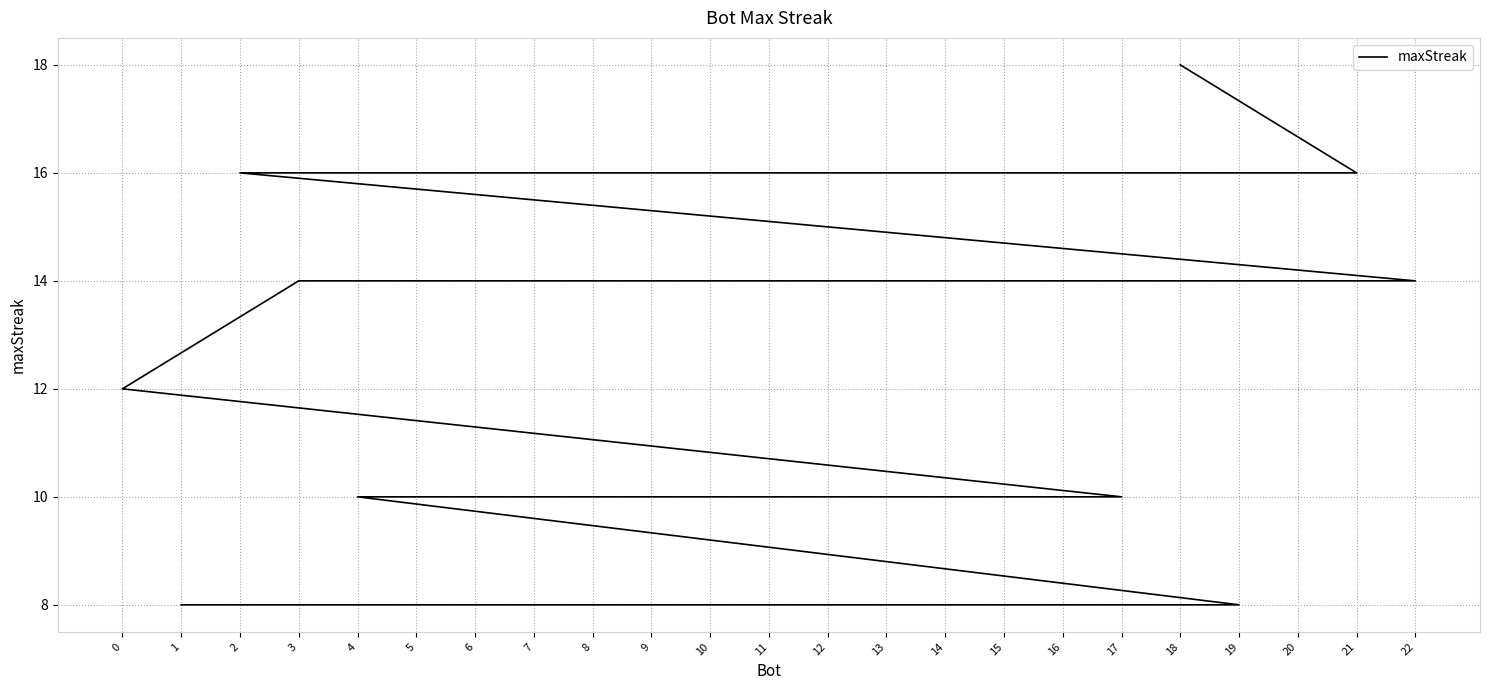

How many lines are shown in the chart?

1